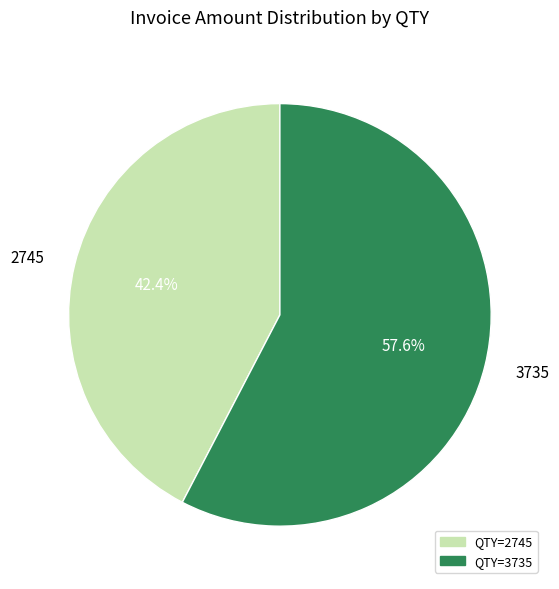

Between 2745 and 3735, which is larger?

3735